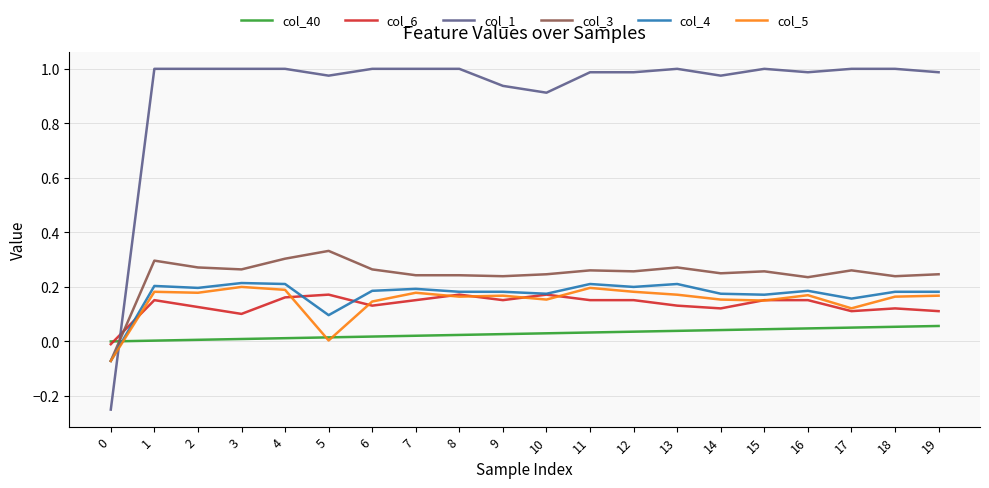

What is the sum of the col_1 values at 8 and 11?

2.0